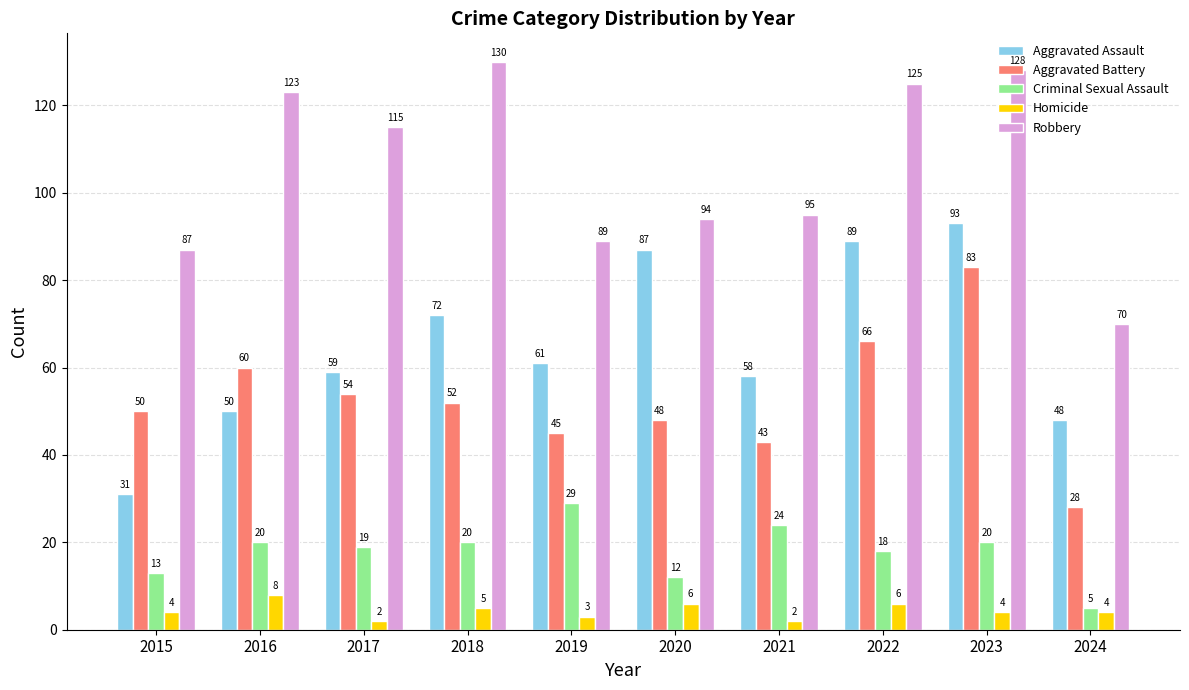

Rank the series at 2019 from lowest to highest value.

Homicide, Criminal Sexual Assault, Aggravated Battery, Aggravated Assault, Robbery